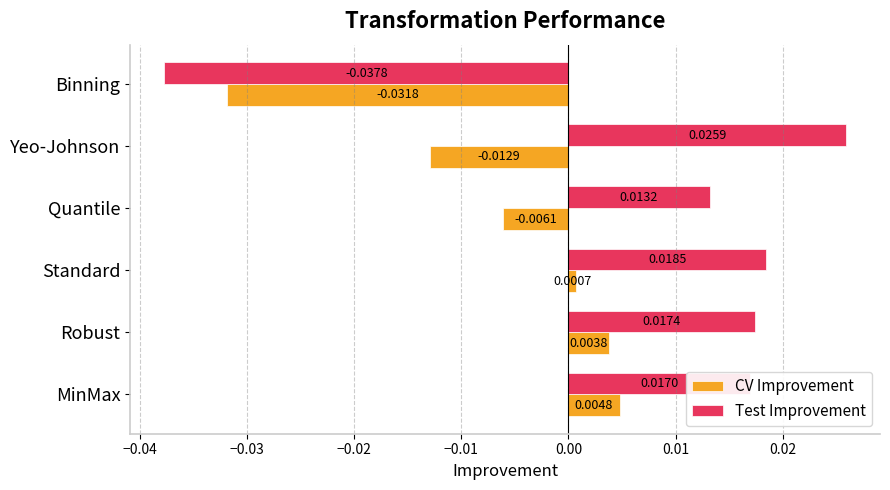

Where is Test Improvement nearest to the value 0?

Quantile